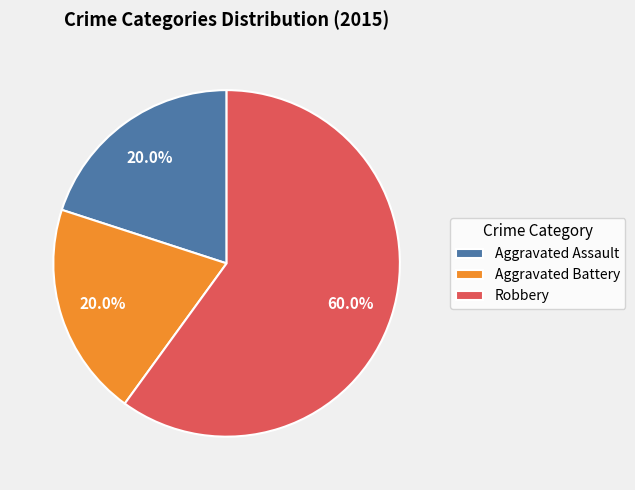

What is the ratio of the value at Aggravated Battery to the value at Robbery?

0.3